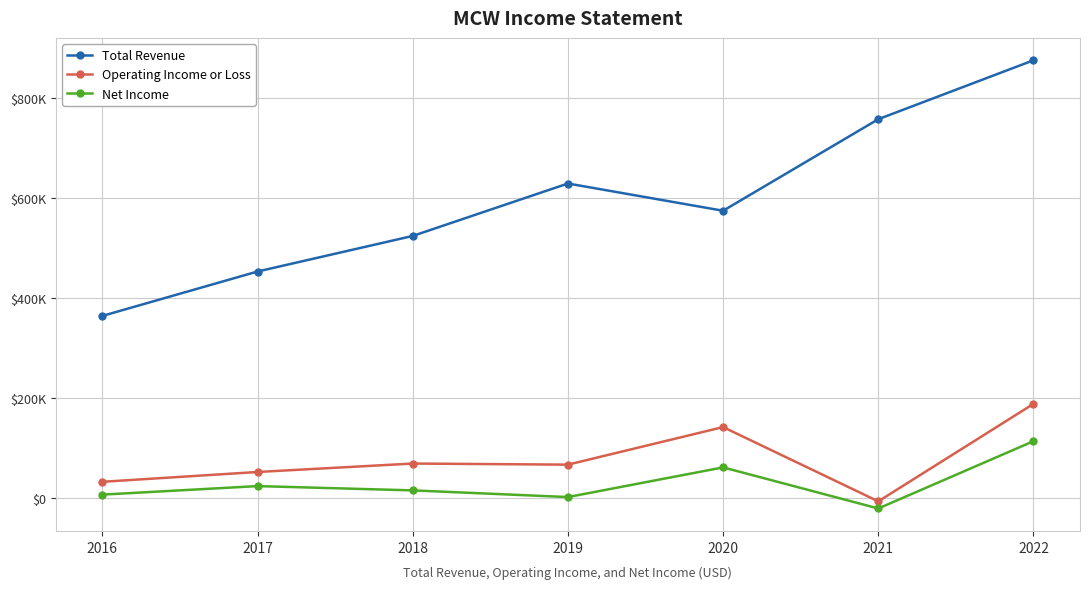

Which category has the highest value across all series?

2022